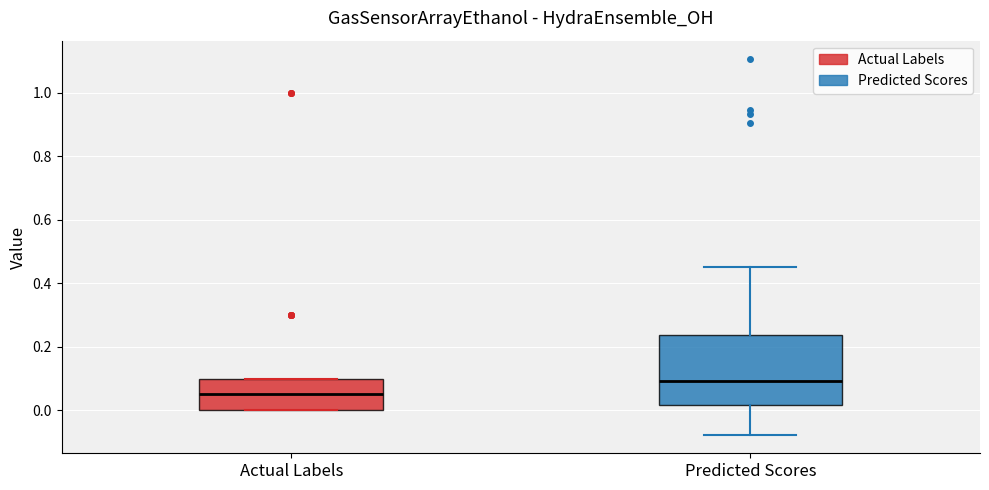

Which box has the lowest median line?

Actual Labels